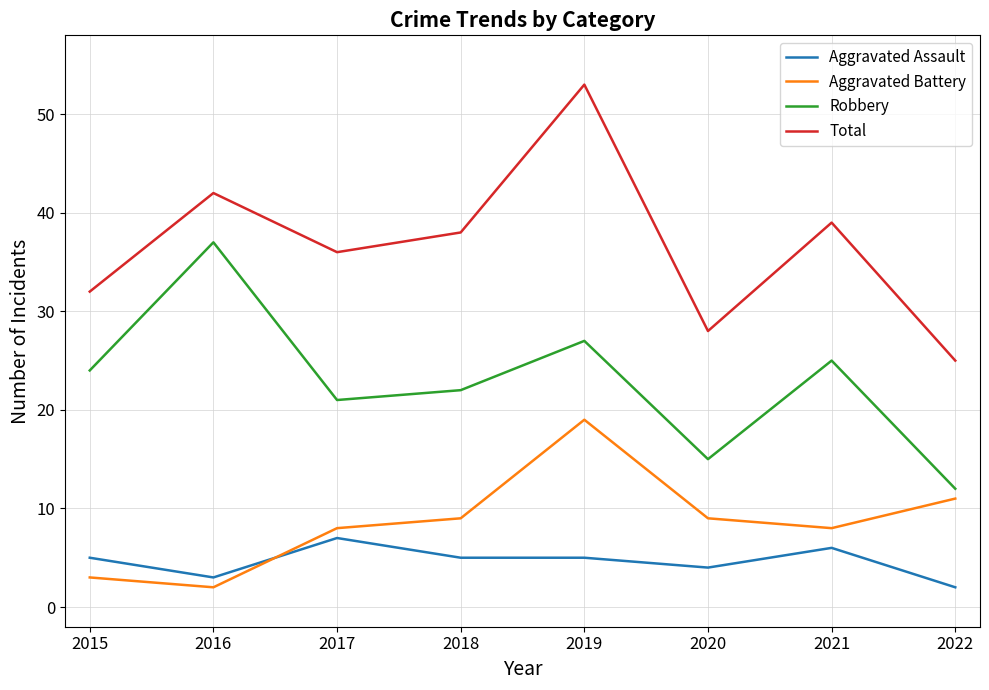

How many values in the Total series are below 38?

4